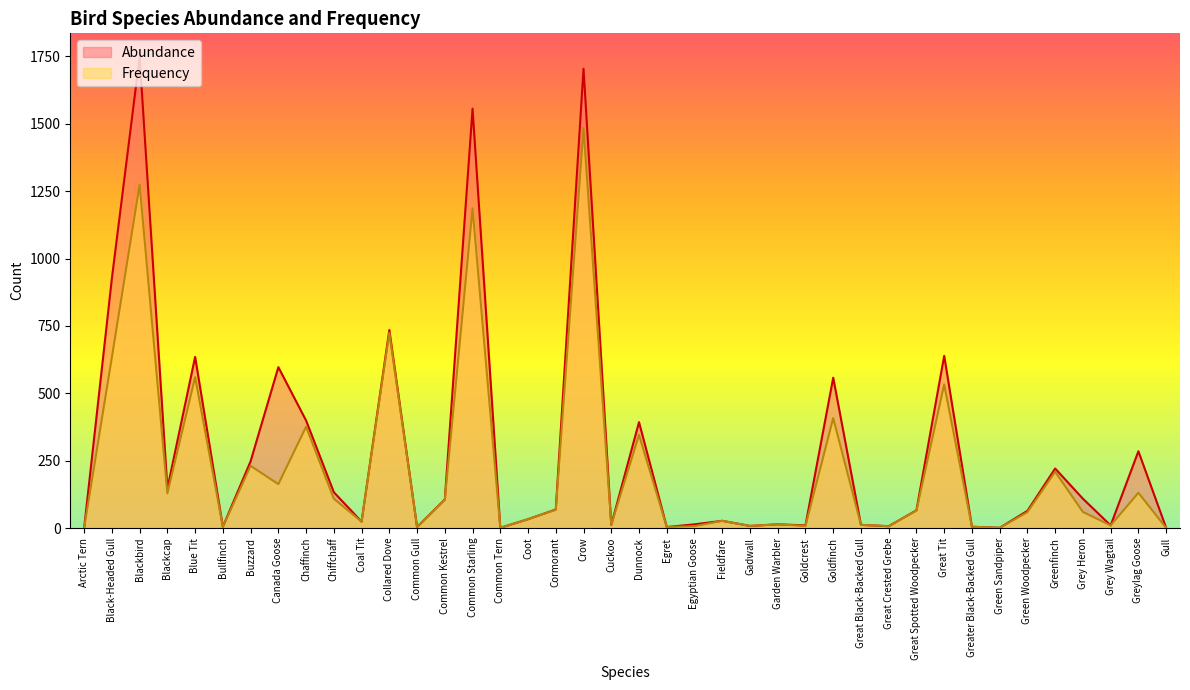

Rank the categories by Frequency value from highest to lowest.

Crow, Blackbird, Common Starling, Collared Dove, Black-Headed Gull, Blue Tit, Great Tit, Goldfinch, Chaffinch, Dunnock, Buzzard, Greenfinch, Canada Goose, Greylag Goose, Blackcap, Chiffchaff, Common Kestrel, Cormorant, Great Spotted Woodpecker, Grey Heron, Green Woodpecker, Coot, Fieldfare, Coal Tit, Garden Warbler, Cuckoo, Great Black-Backed Gull, Grey Wagtail, Gadwall, Goldcrest, Egyptian Goose, Great Crested Grebe, Greater Black-Backed Gull, Bullfinch, Common Gull, Egret, Arctic Tern, Common Tern, Green Sandpiper, Gull